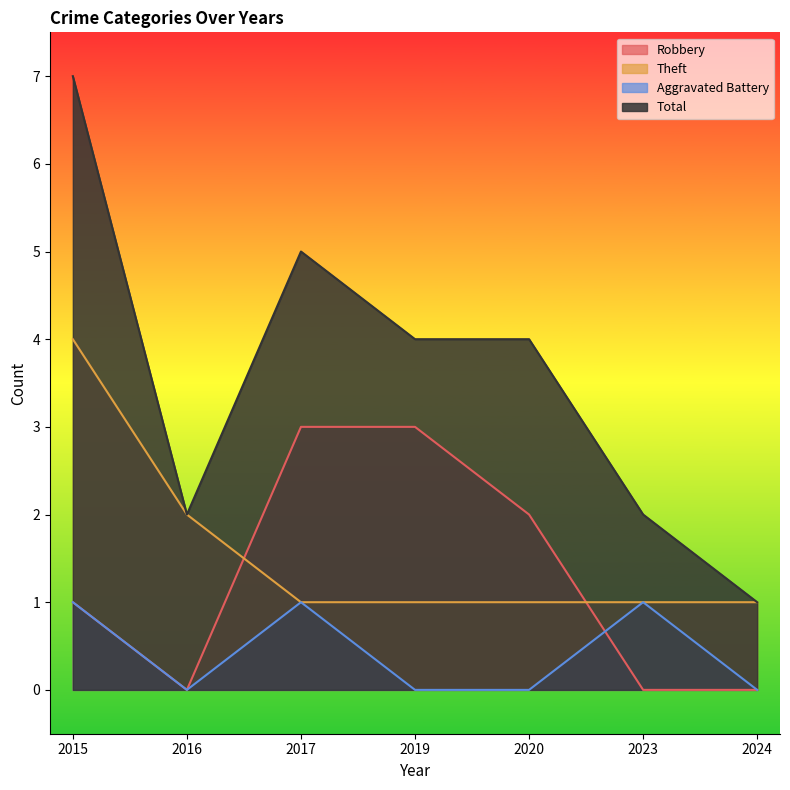

What is the sum of all Robbery values?

9